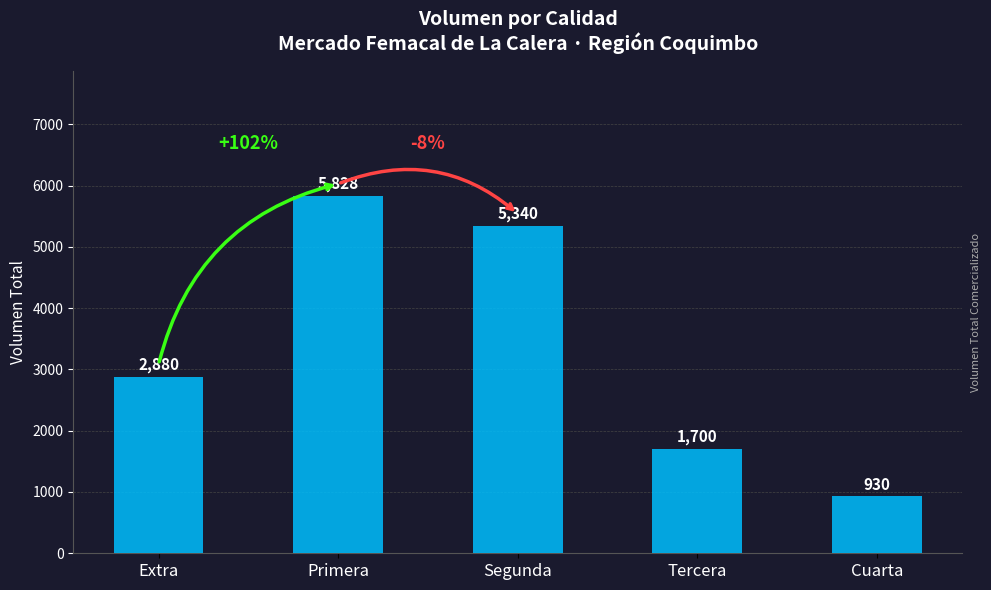

What is the change in value from Segunda to Cuarta?

-4410